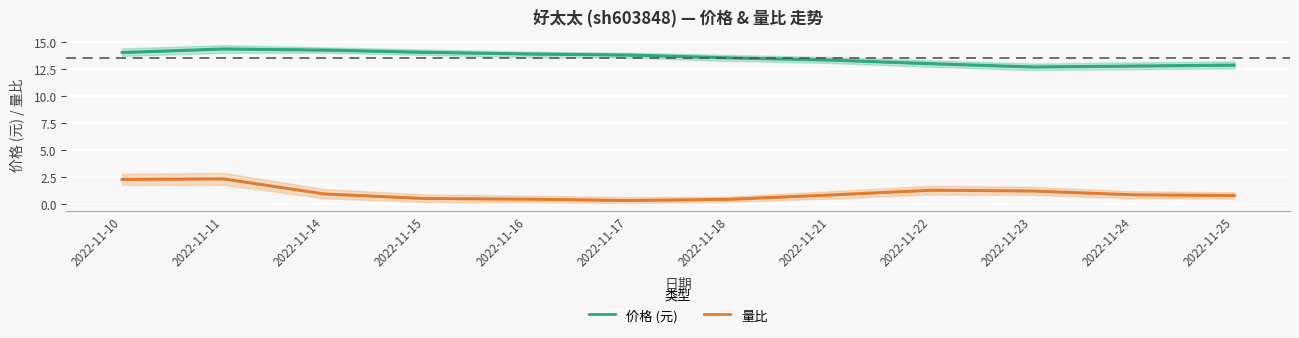

At how many categories does at least one series exceed 3?

12